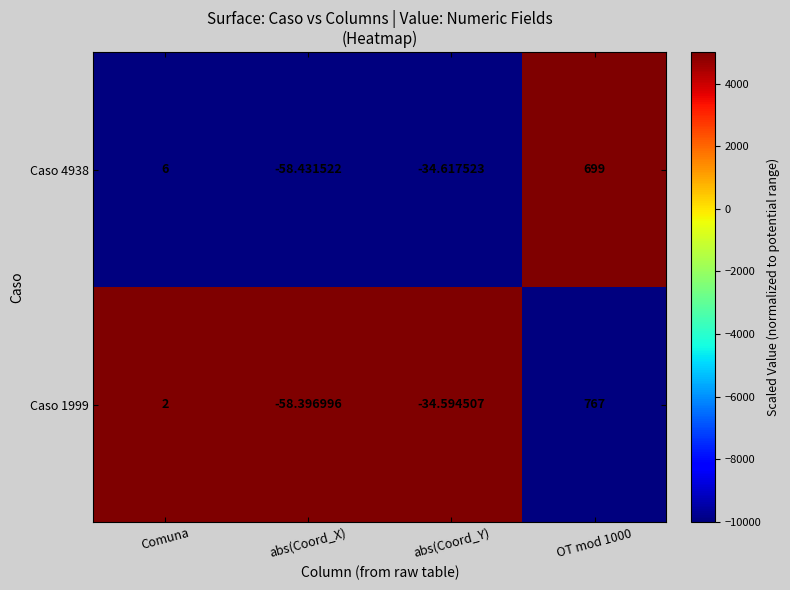

Between Comuna and OT mod 1000, which series saw the biggest shift?

Caso 1999